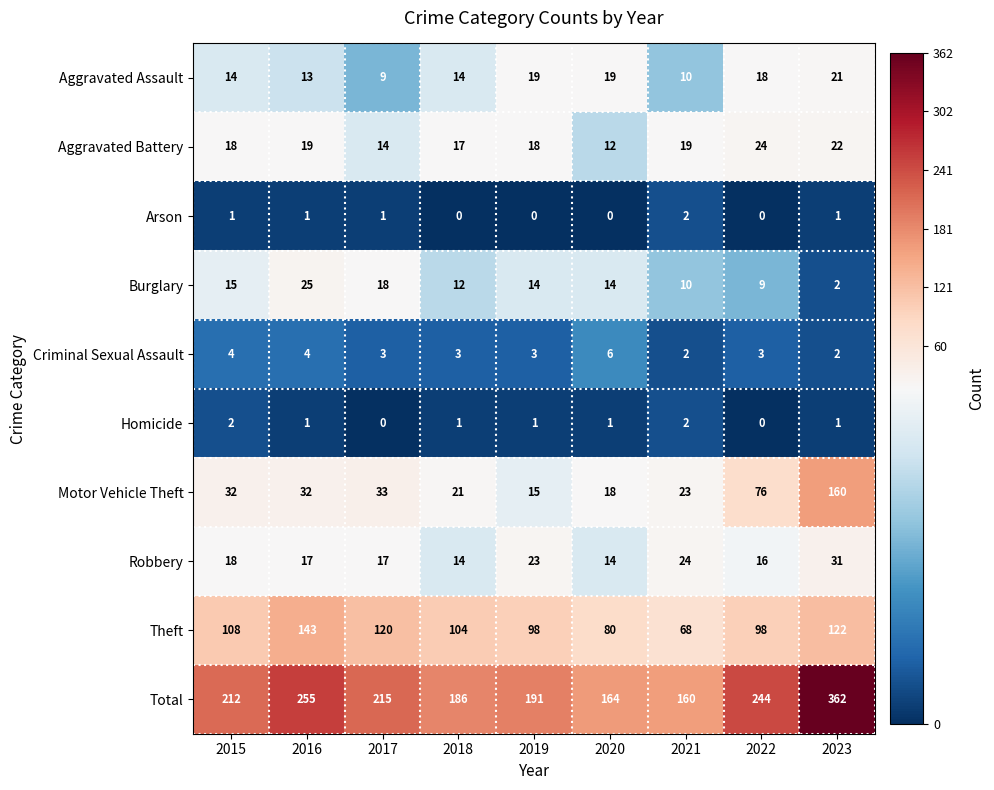

What is the sum of the Burglary values at 2022 and 2017?

27